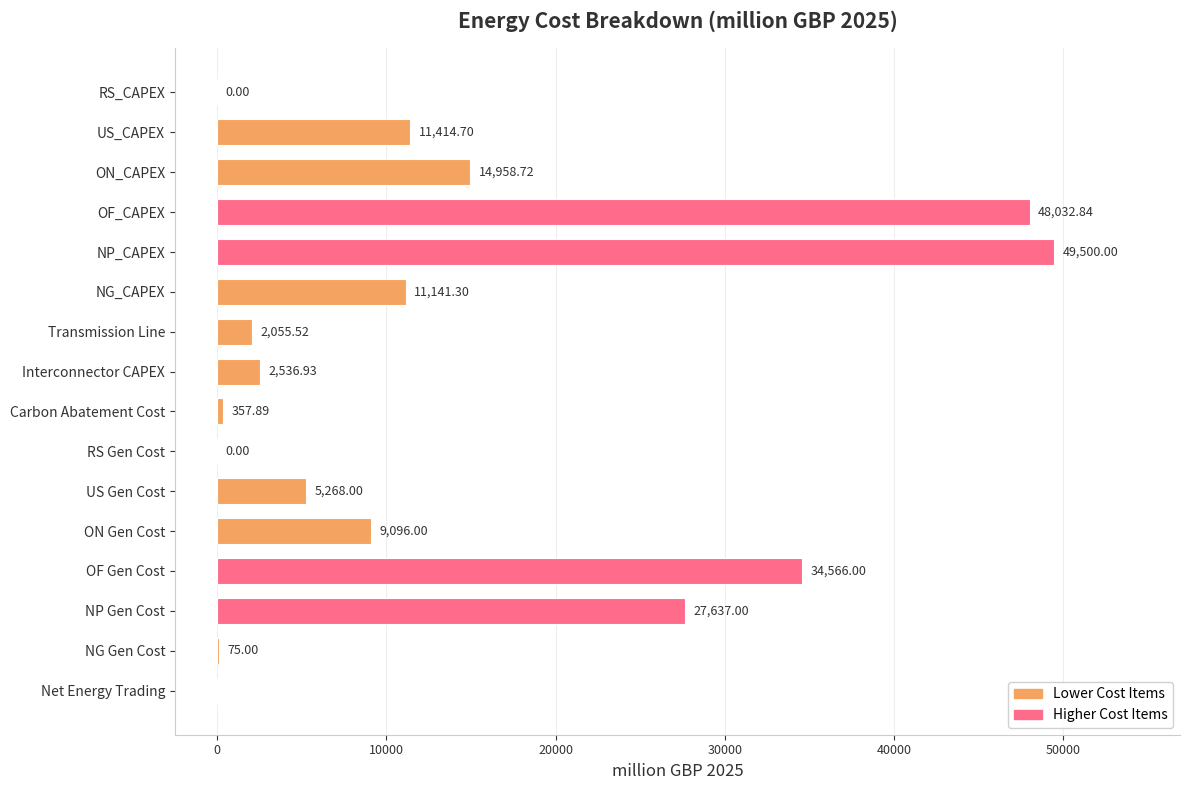

What is the change in value from NP_CAPEX to RS Gen Cost?

-49500.0